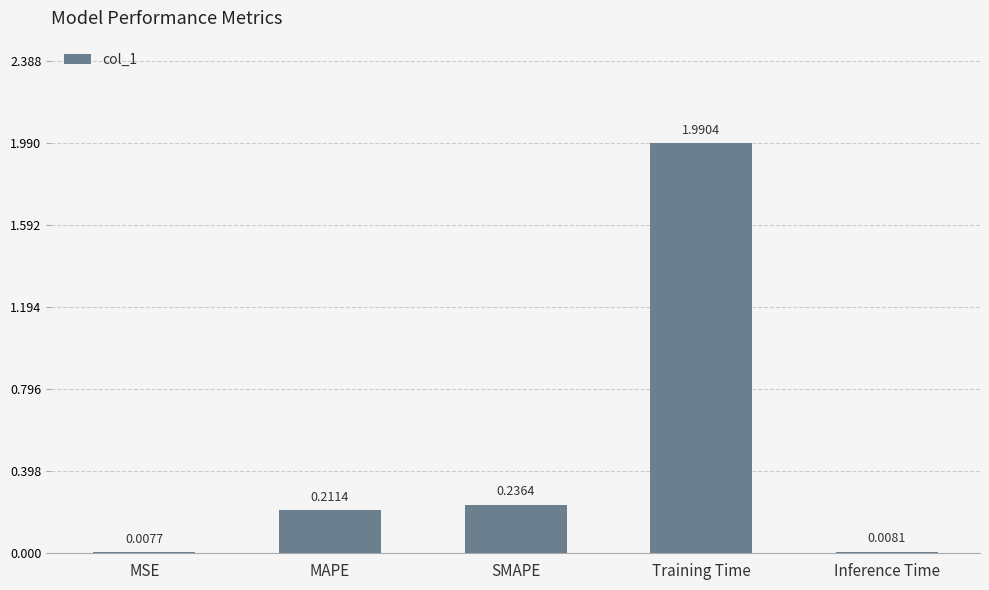

What is the difference between the maximum and minimum values?

2.0